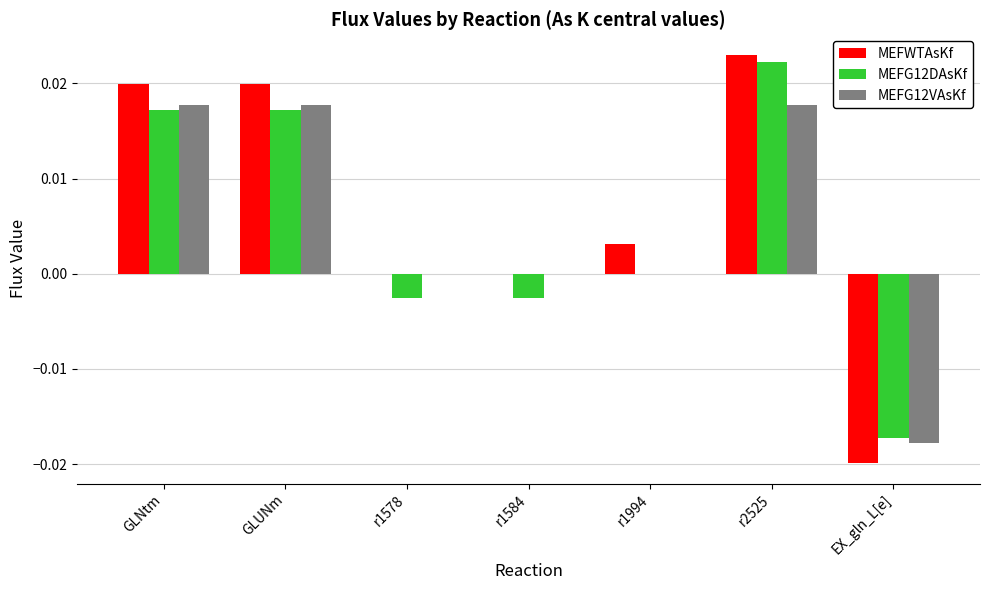

Which series has the largest range (max minus min)?

MEFWTAsKf